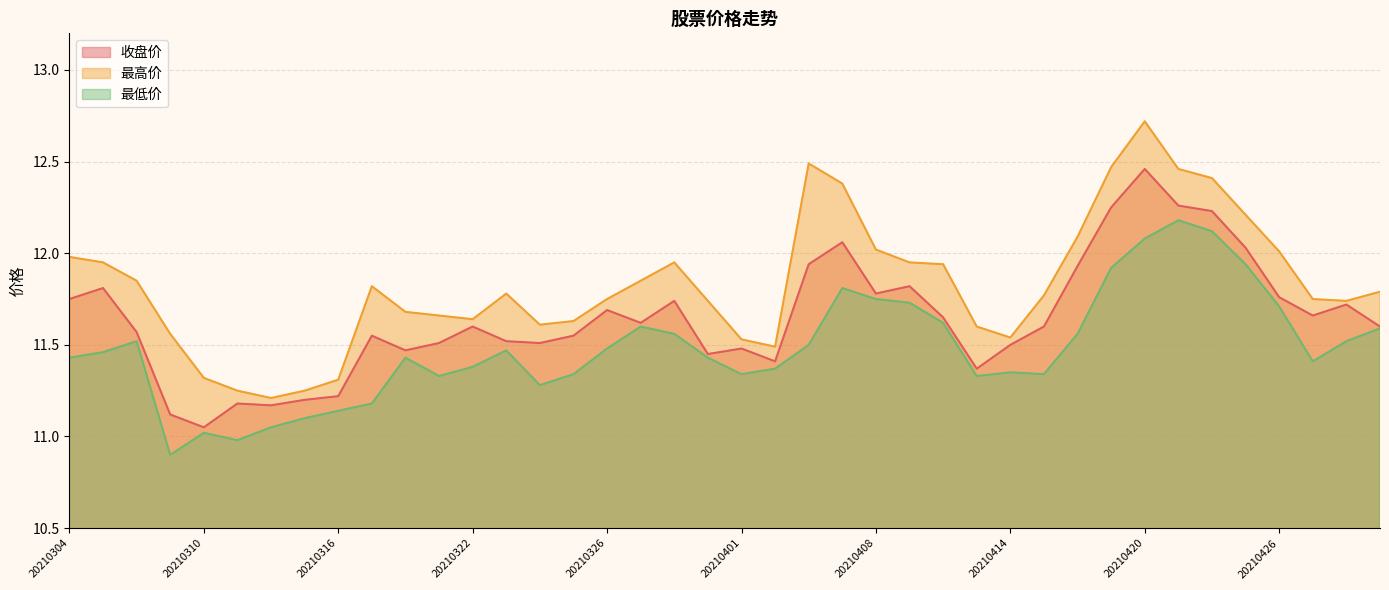

At which label does 收盘价 reach its minimum?

20210310